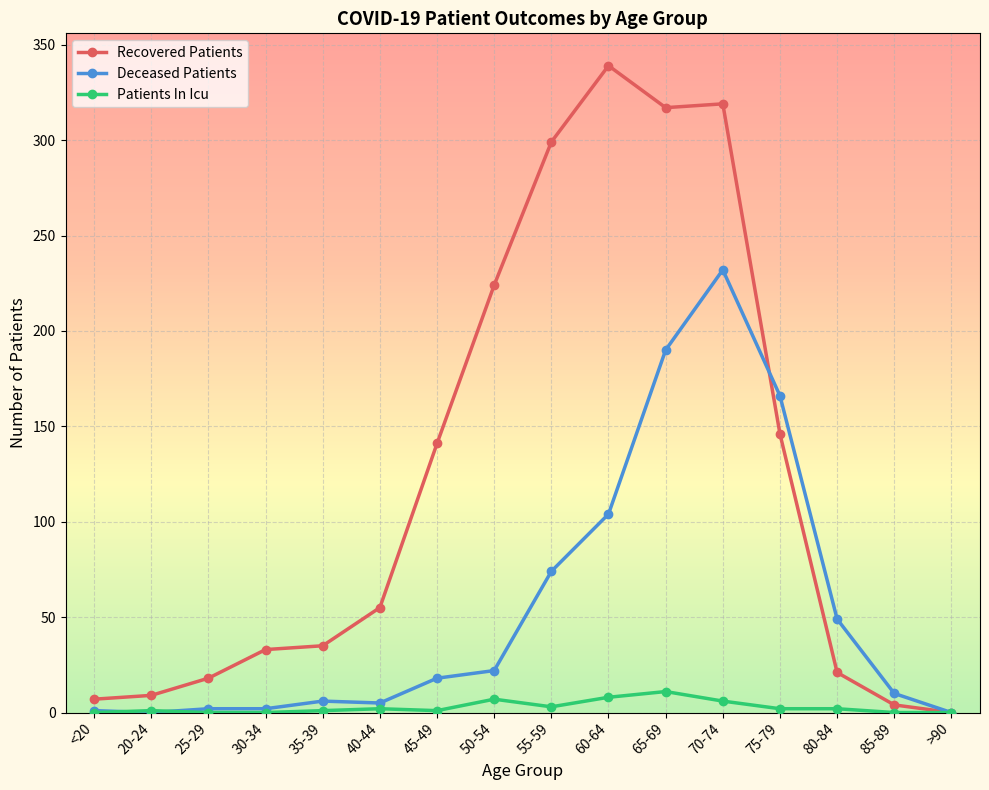

True or false: Patients In Icu has a value of 11 at 65-69.

True